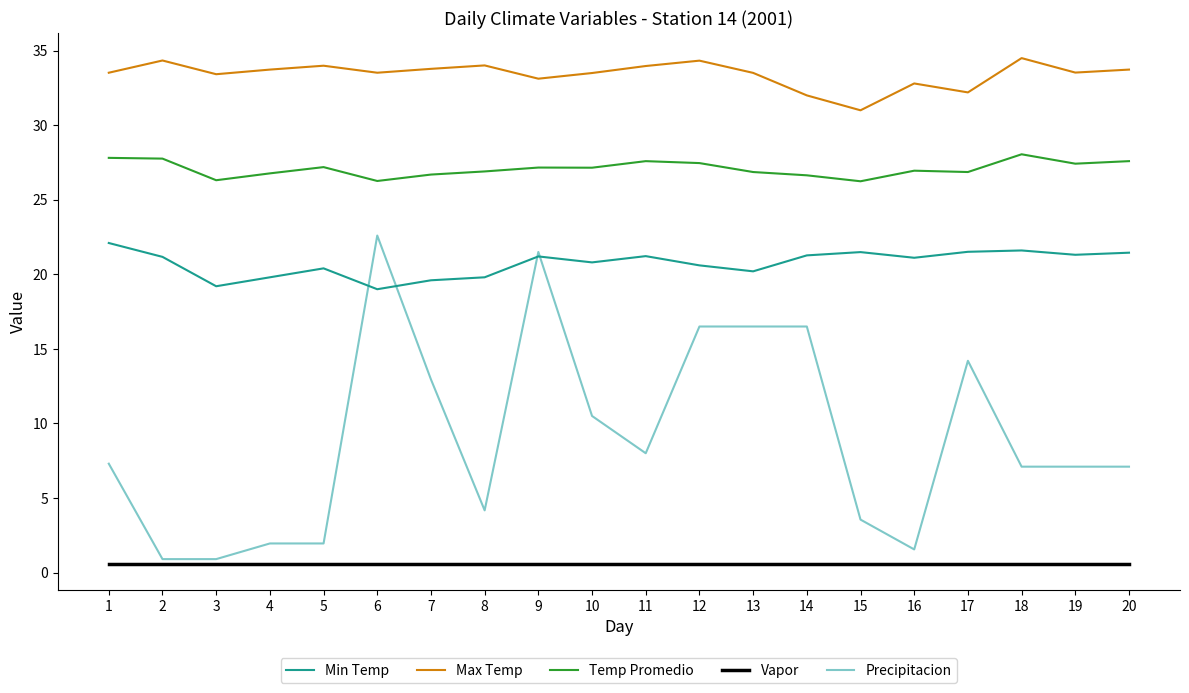

Which series has the widest spread of values?

Precipitacion